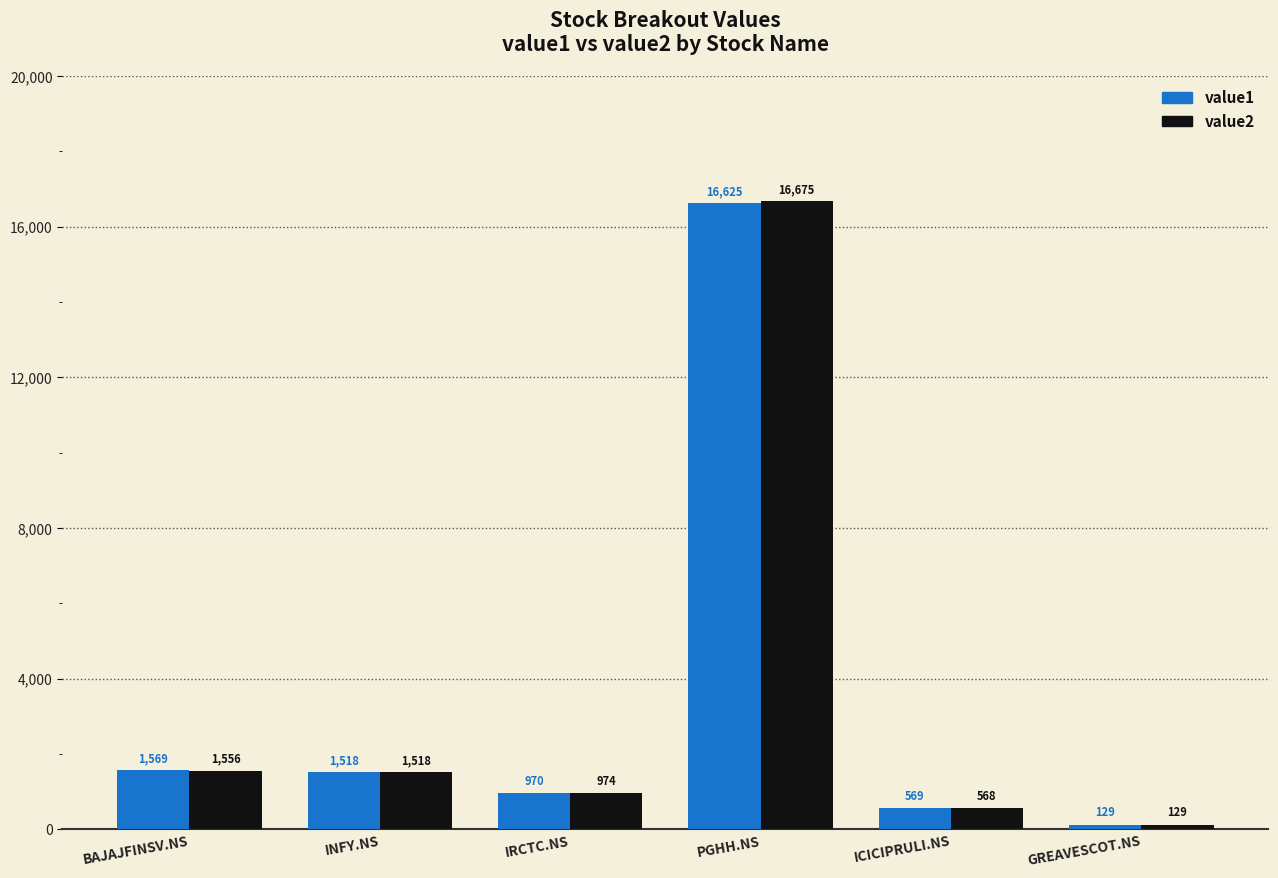

Is the value of value1 at ICICIPRULI.NS greater than the value of value2 at IRCTC.NS?

No